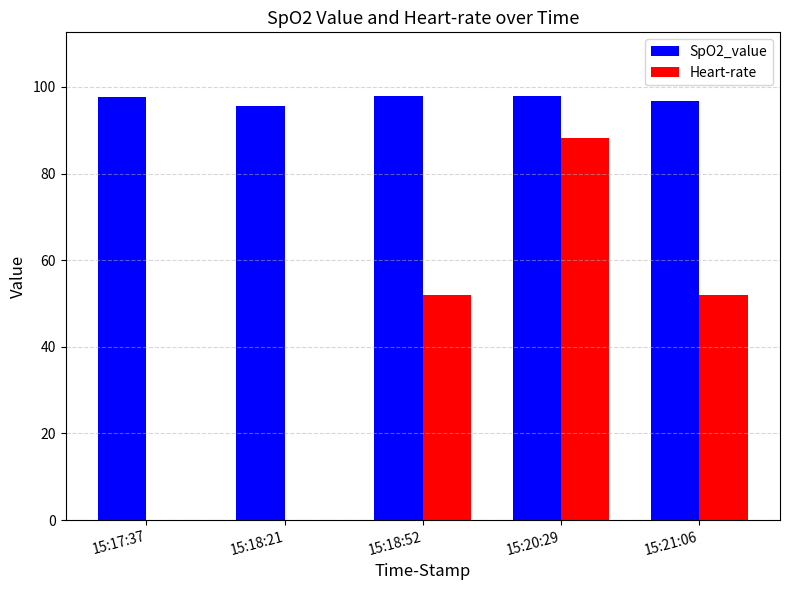

What is the greatest value displayed?

97.9